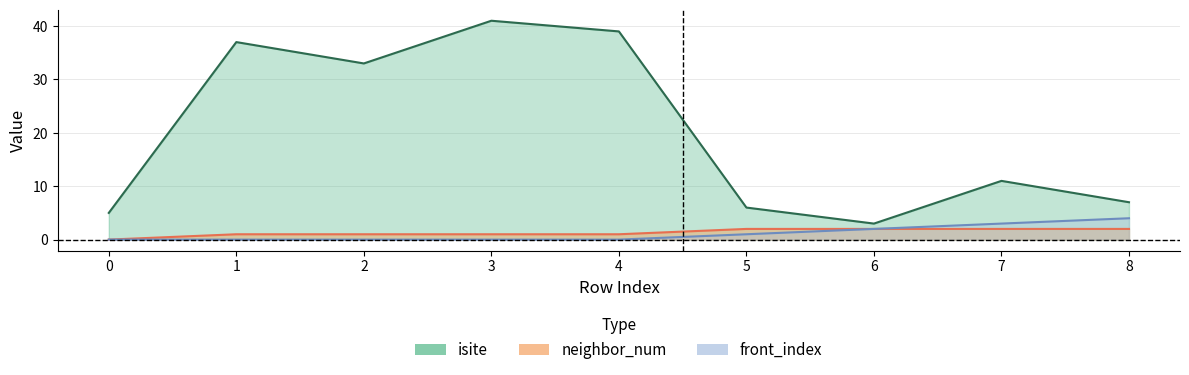

Does the chart display data point markers on the line(s)?

No